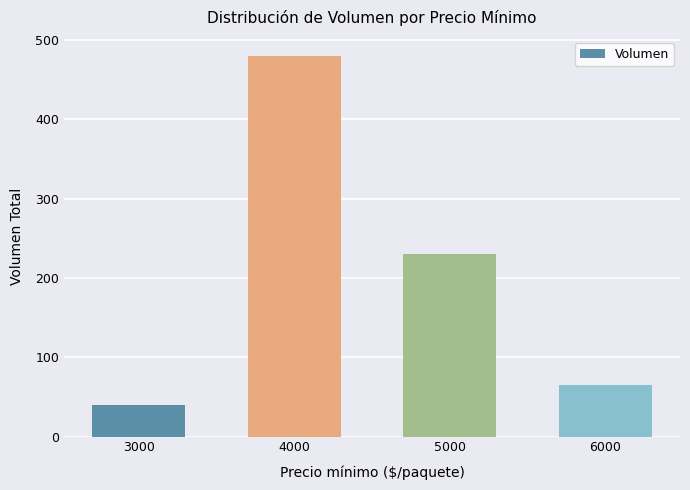

Reading left to right, extract all data points from this chart.

40	480	230	65